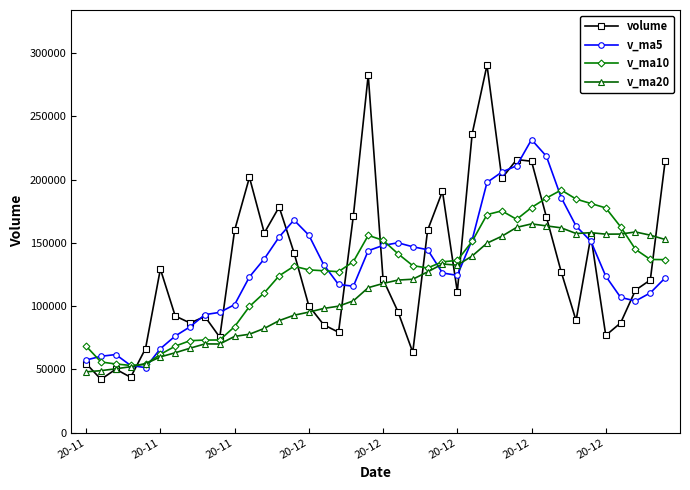

Which series has the largest range (max minus min)?

volume